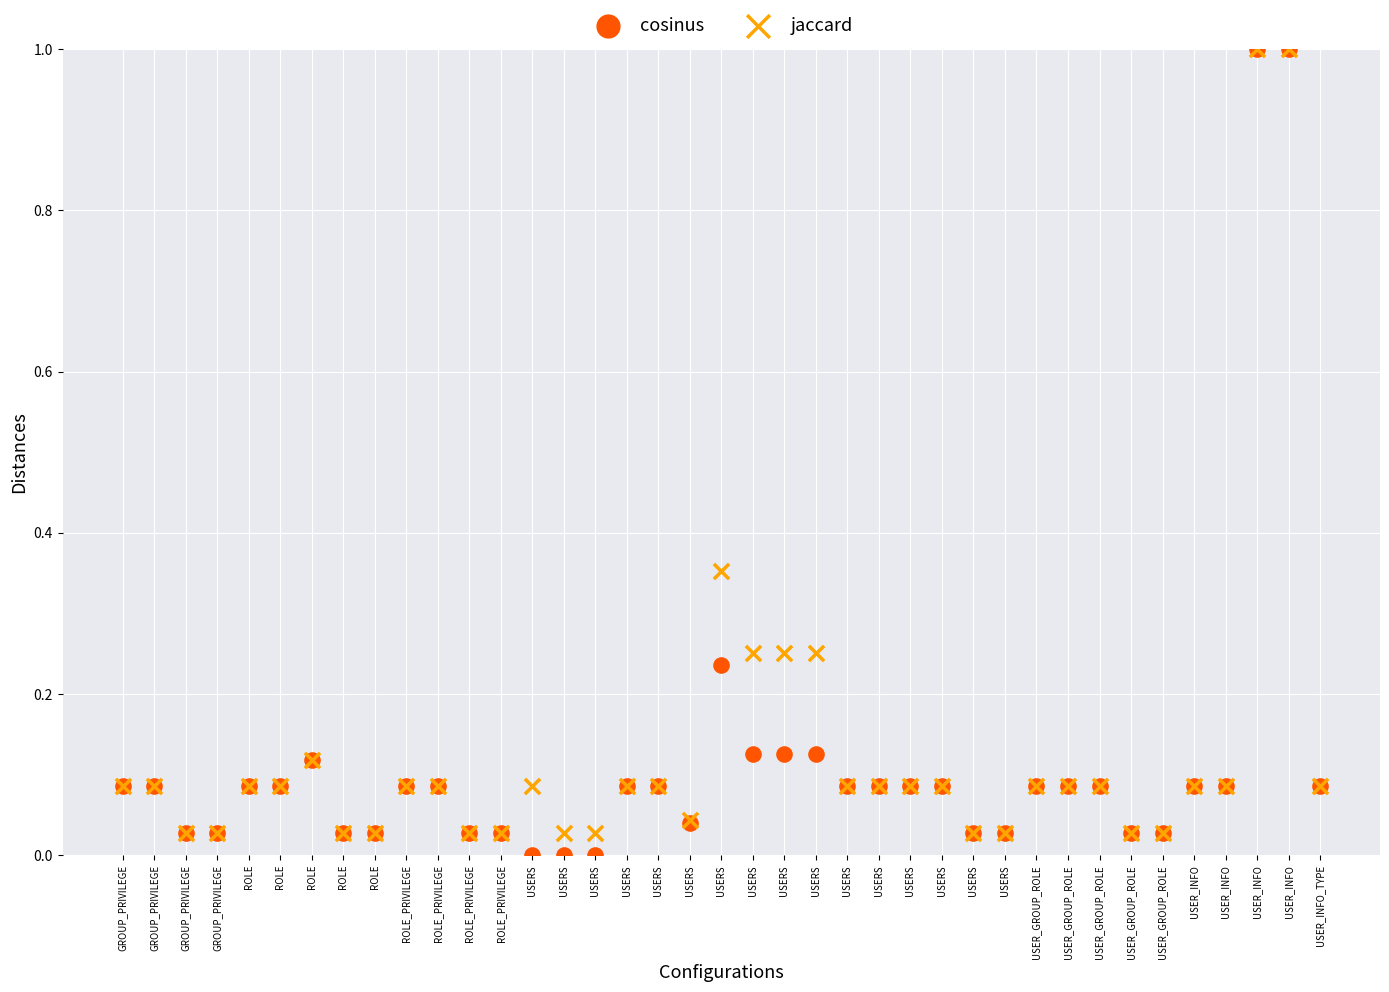

Which series contains the lowest Y value?

cosinus